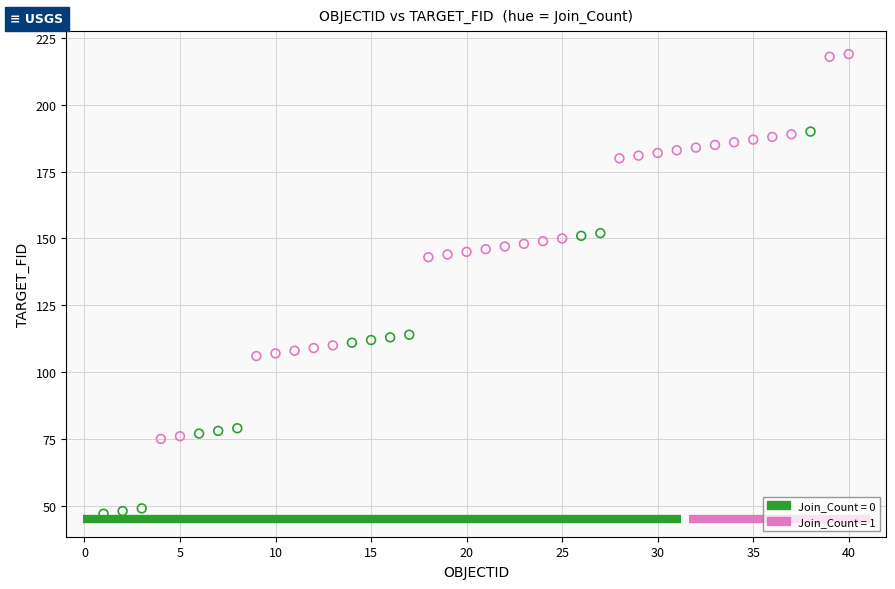

Which series reaches the maximum Y coordinate?

Join_Count = 1